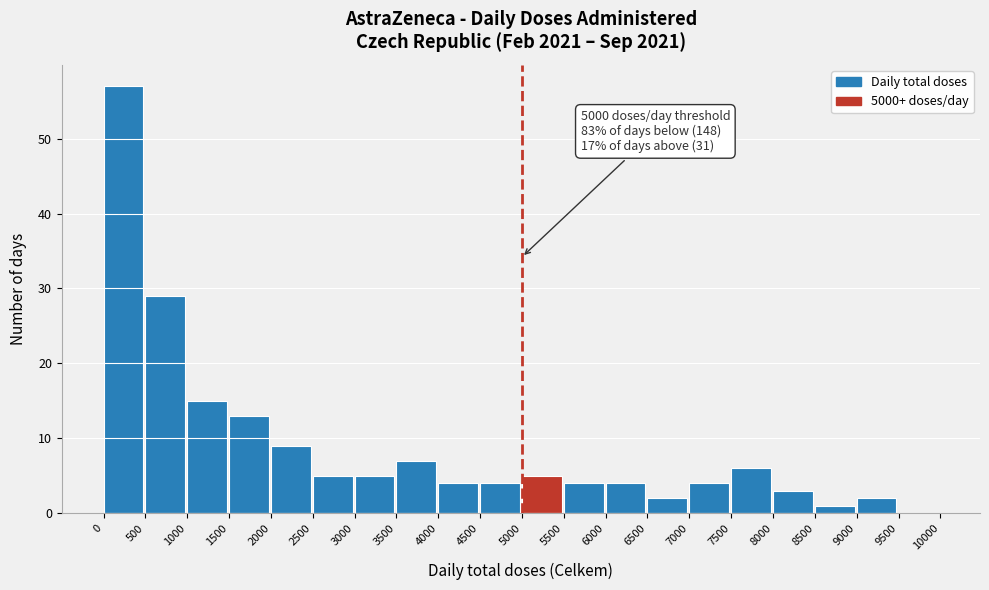

Over which range of the x-axis is the bar tallest?

0 to 500